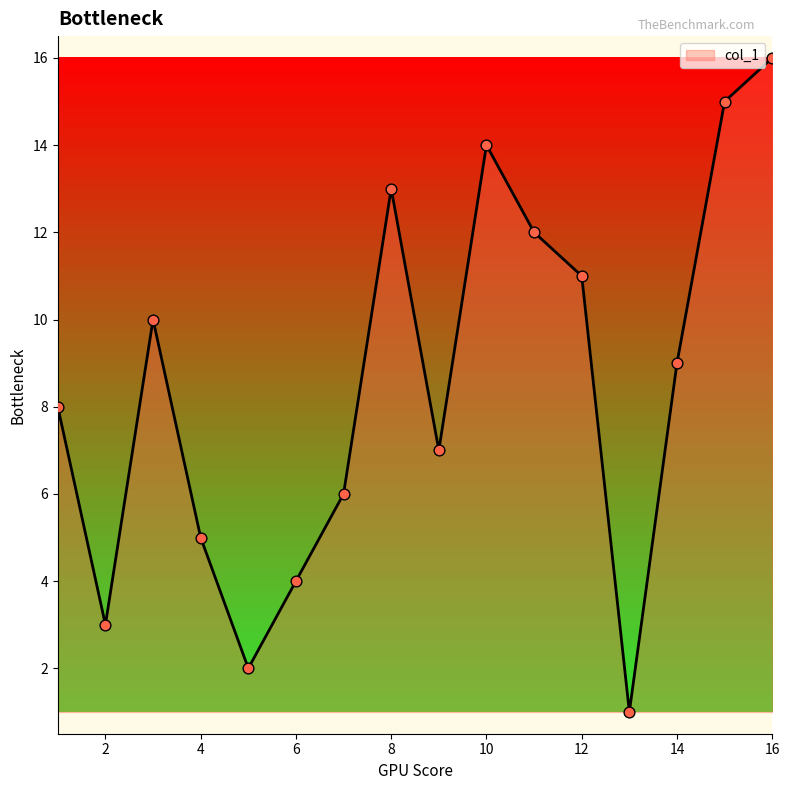

What is the maximum value shown in the chart?

16